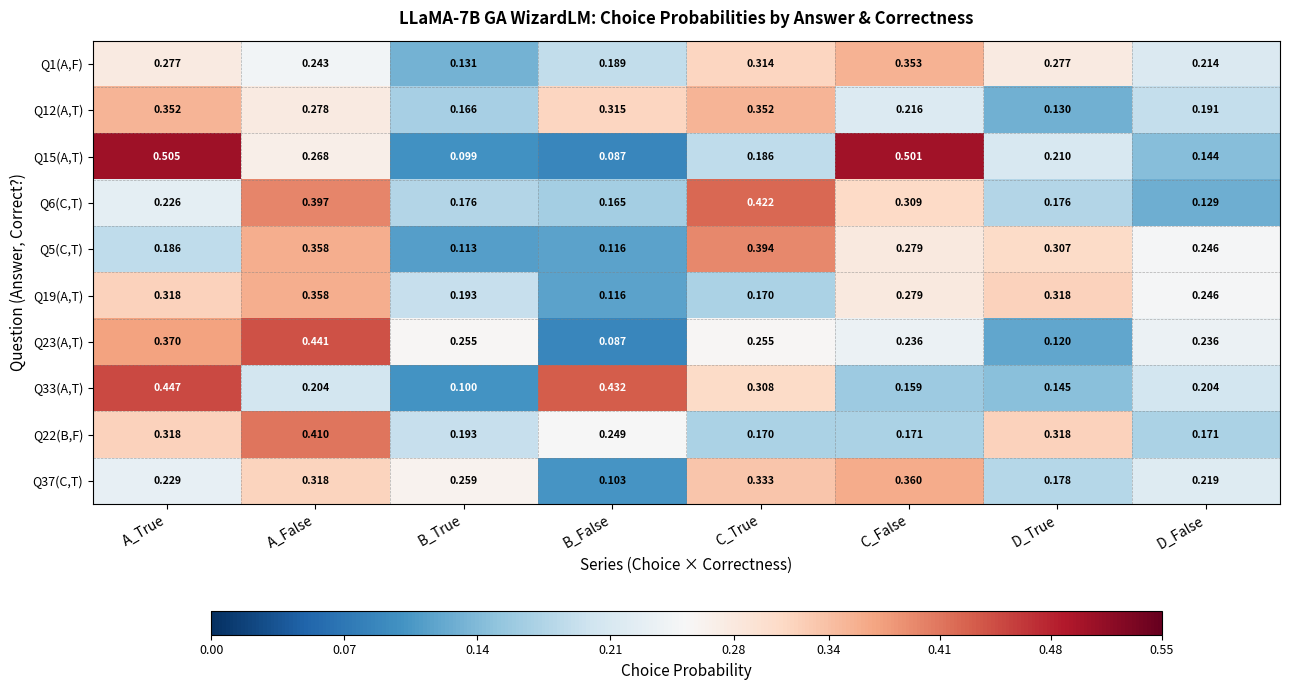

List the labels in order of Q37(C,T) value, largest first.

C_False, C_True, A_False, B_True, A_True, D_False, D_True, B_False